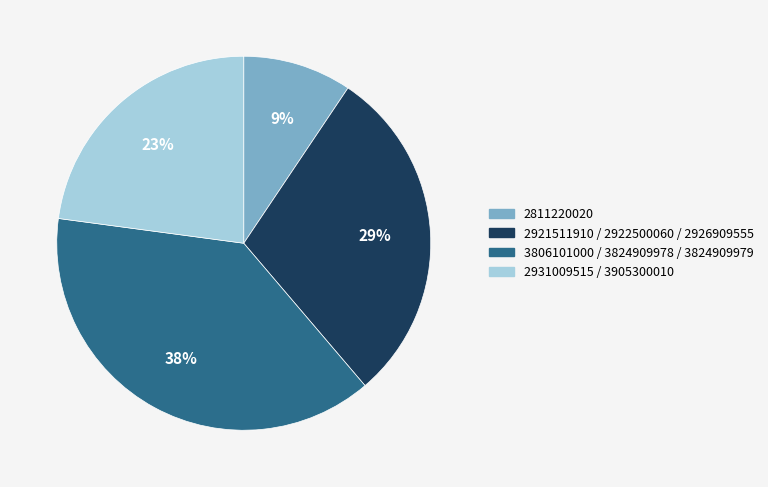

Combined, do 2811220020 and 2931009515 / 3905300010 account for over 50%?

No